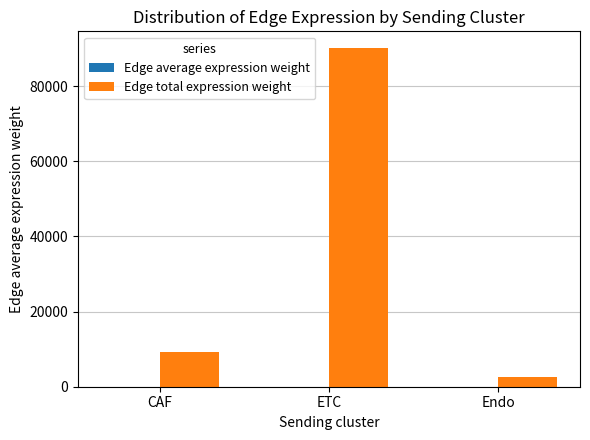

At which category is the sum across all series the highest?

ETC